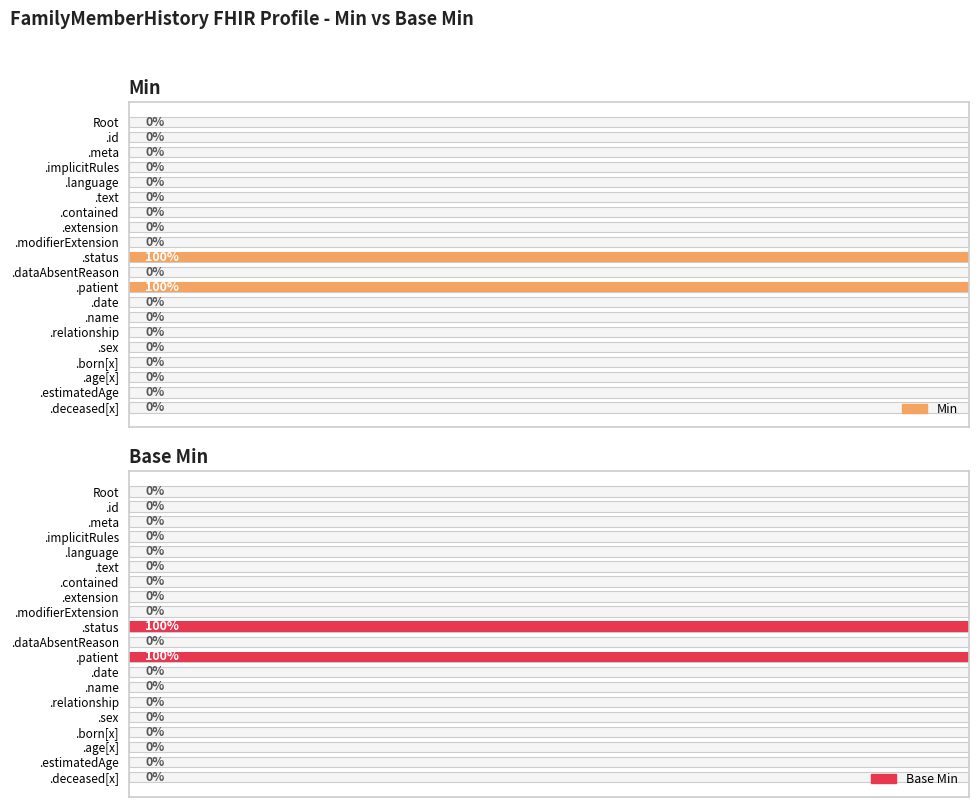

List the labels in order of Min value, smallest first.

Root, .id, .meta, .implicitRules, .language, .text, .contained, .extension, .modifierExtension, .dataAbsentReason, .date, .name, .relationship, .sex, .born[x], .age[x], .estimatedAge, .deceased[x], .status, .patient